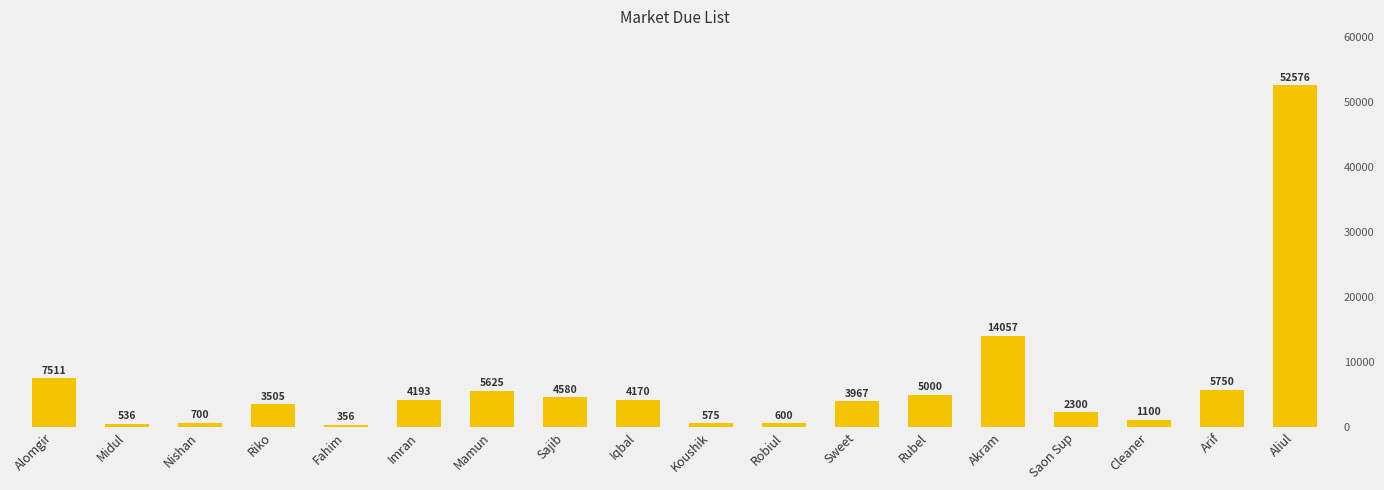

At which label does the data first exceed 4170?

Alomgir